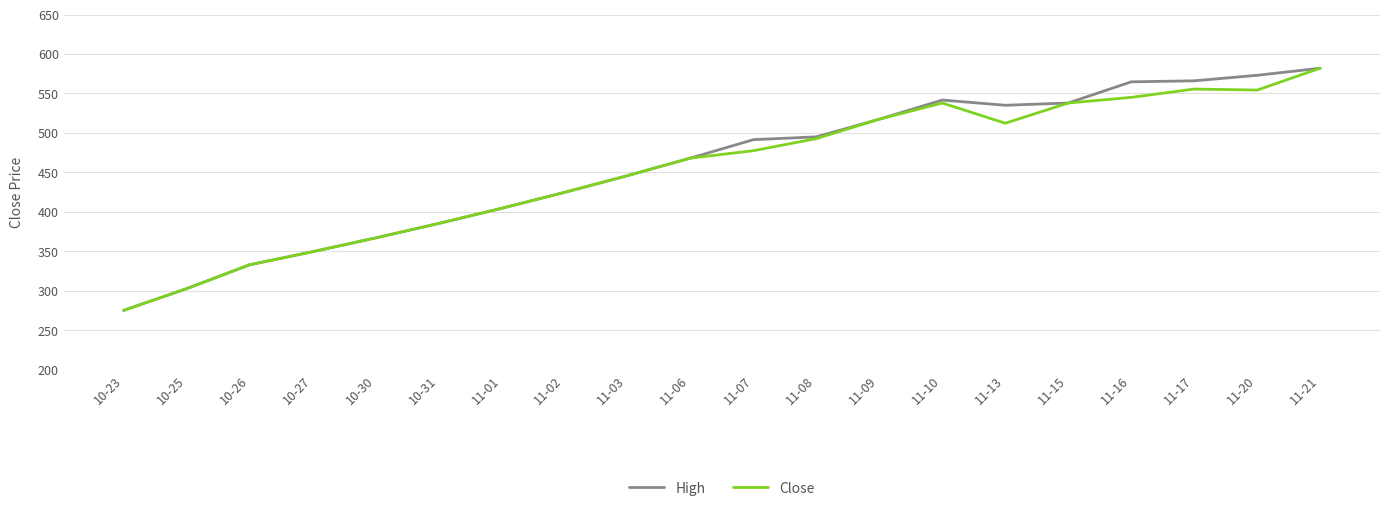

Does the chart display data point markers on the line(s)?

No